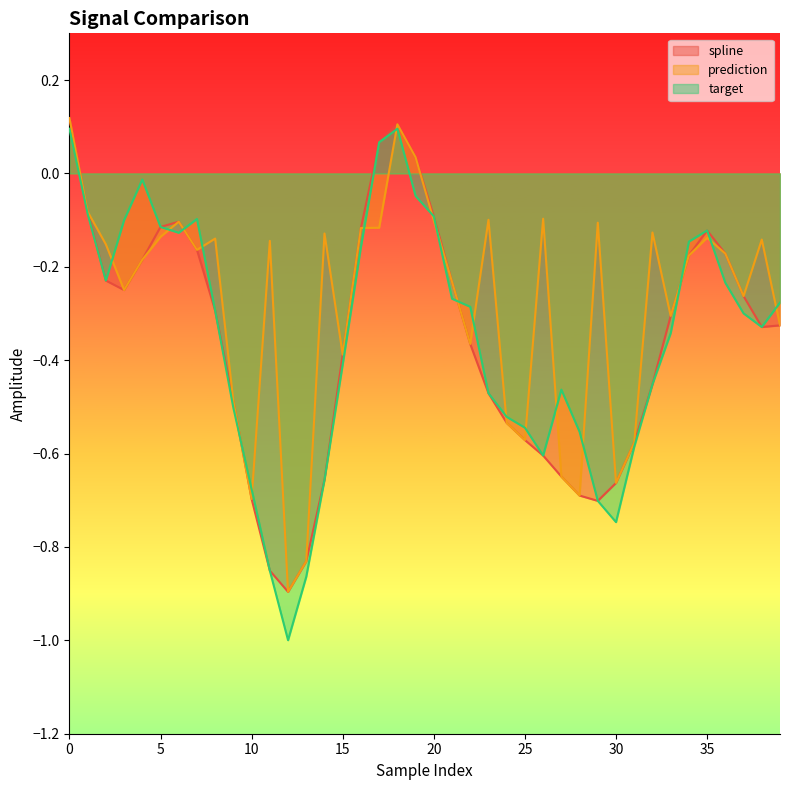

What is the total value across all series at 15?

-1.2